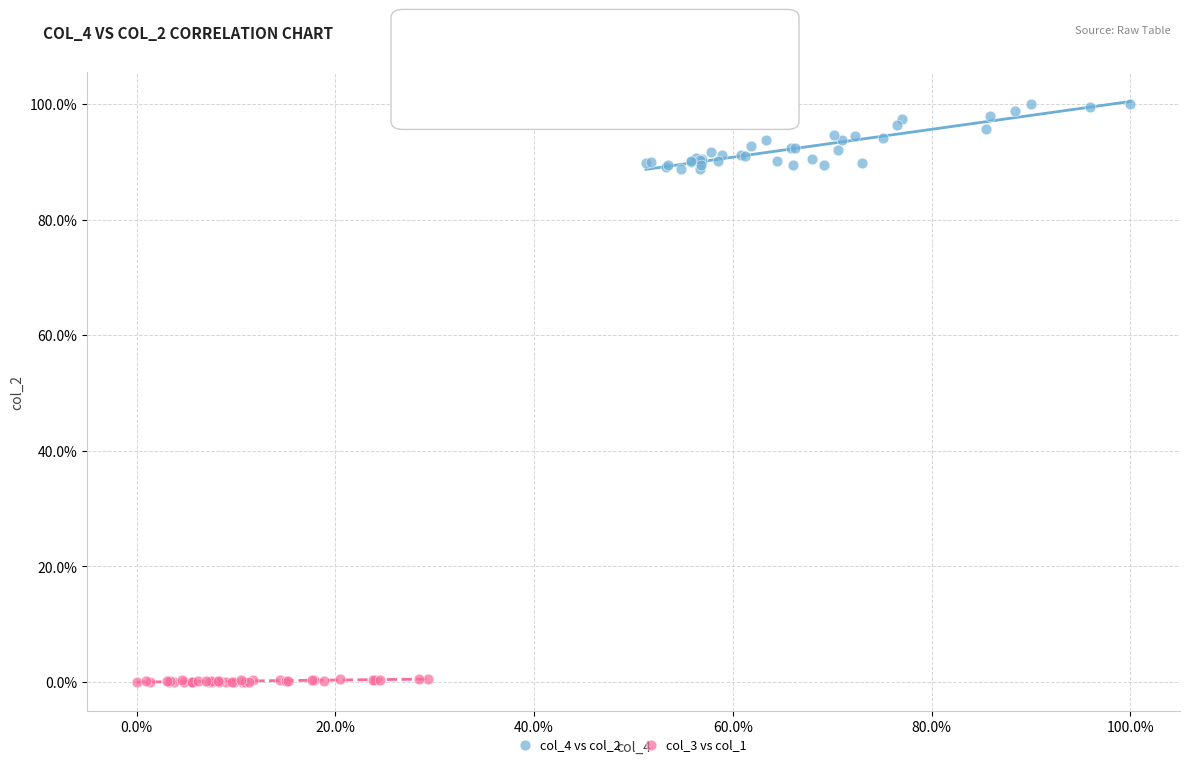

Which series has the widest spread of Y values?

col_4 vs col_2